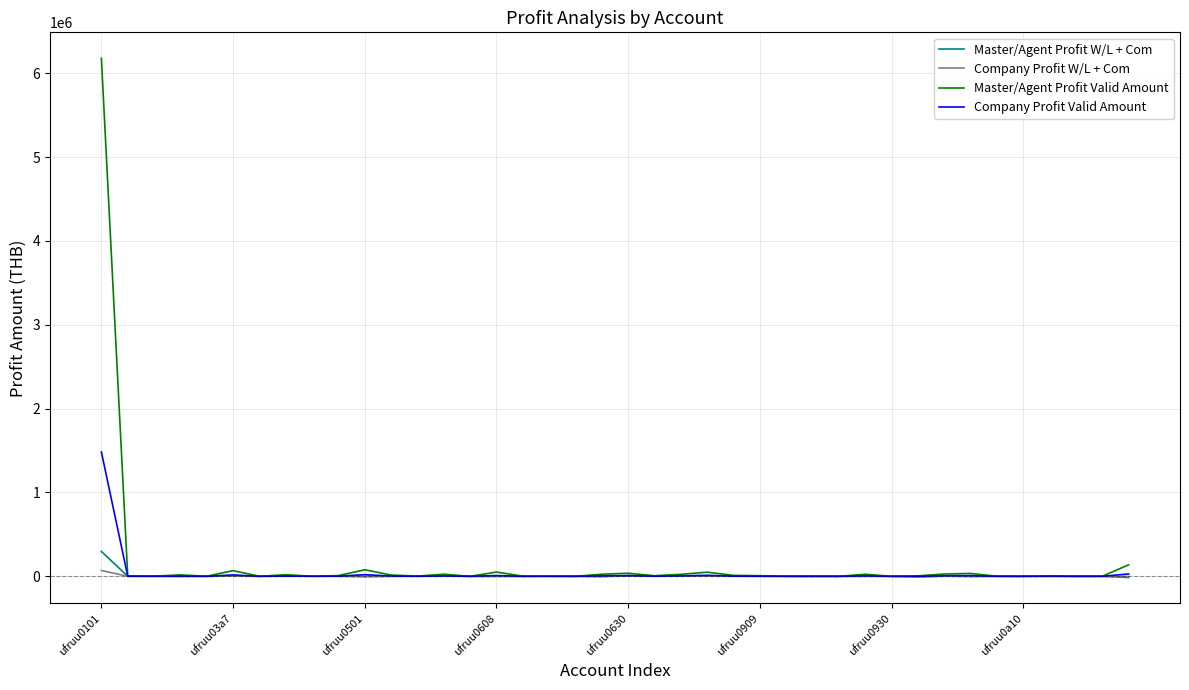

Which series has the widest spread of values?

Master/Agent Profit Valid Amount